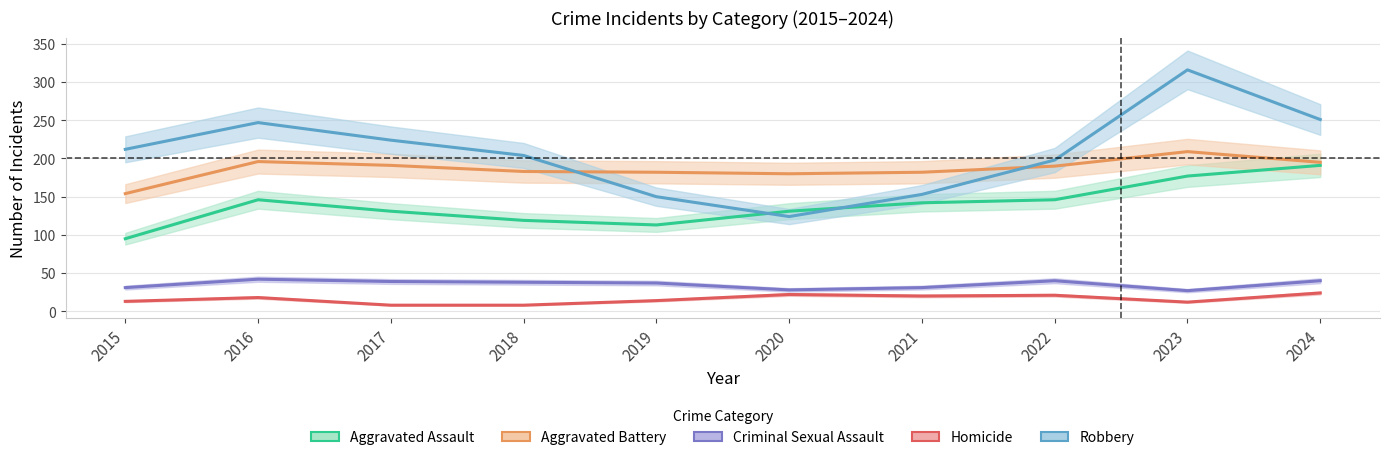

Which category has the highest value in the Aggravated Assault series?

2024